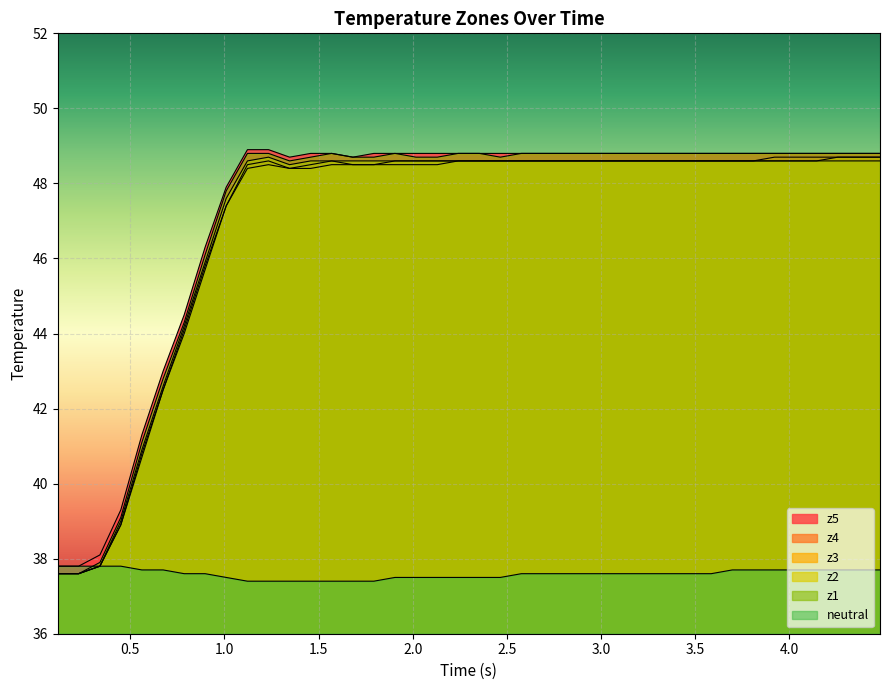

Rank the series by their maximum value, from highest to lowest.

z5, z1, z2, z3, z4, neutral